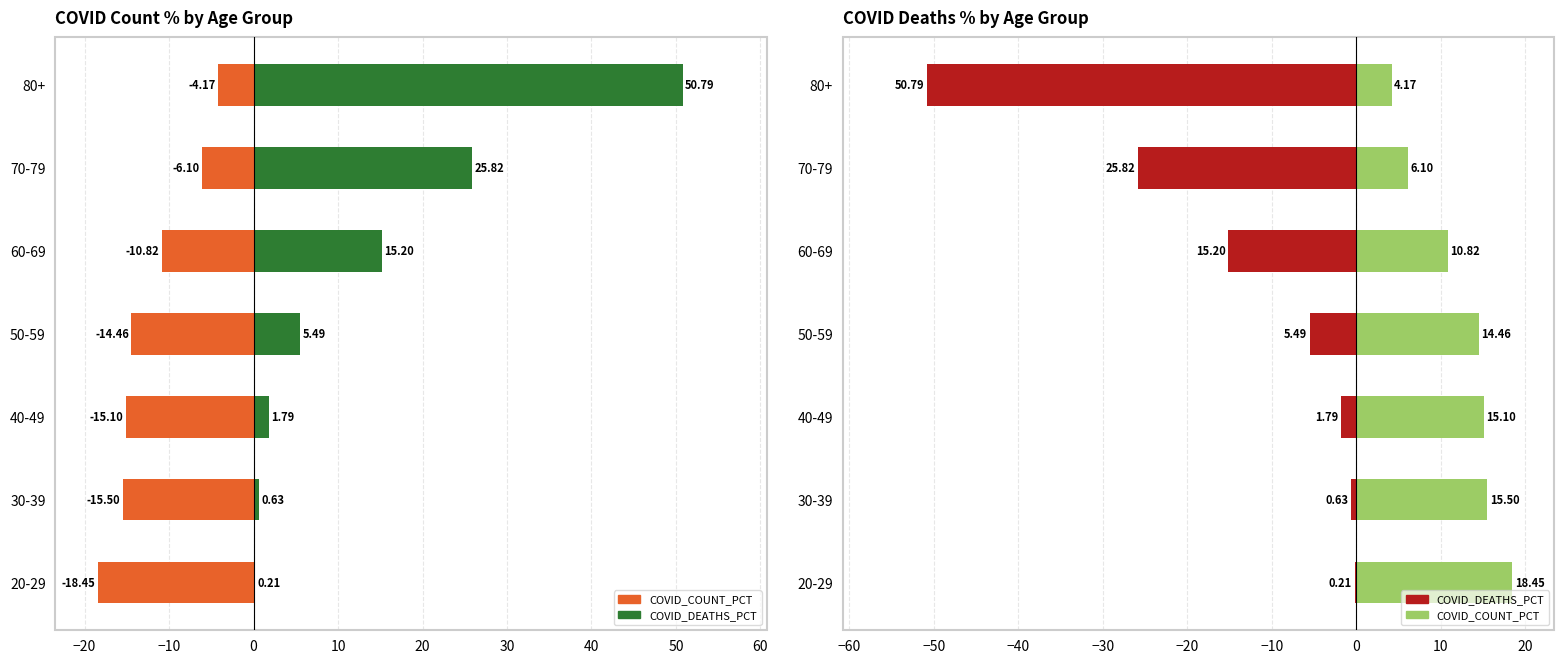

What is the label of the 5th bar from the right?

40-49